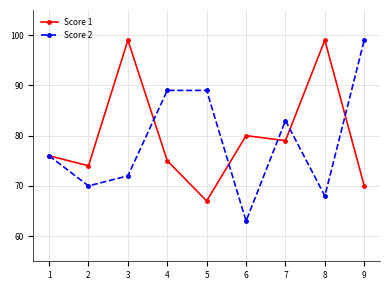

What is the minimum value shown in the chart?

63